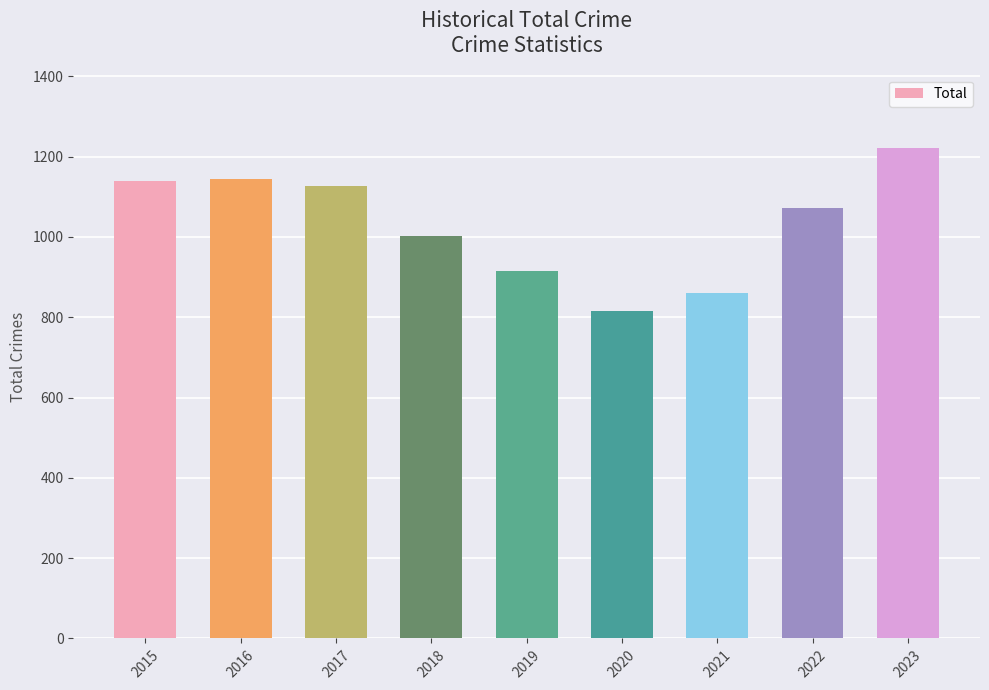

How many bars are there in total?

9